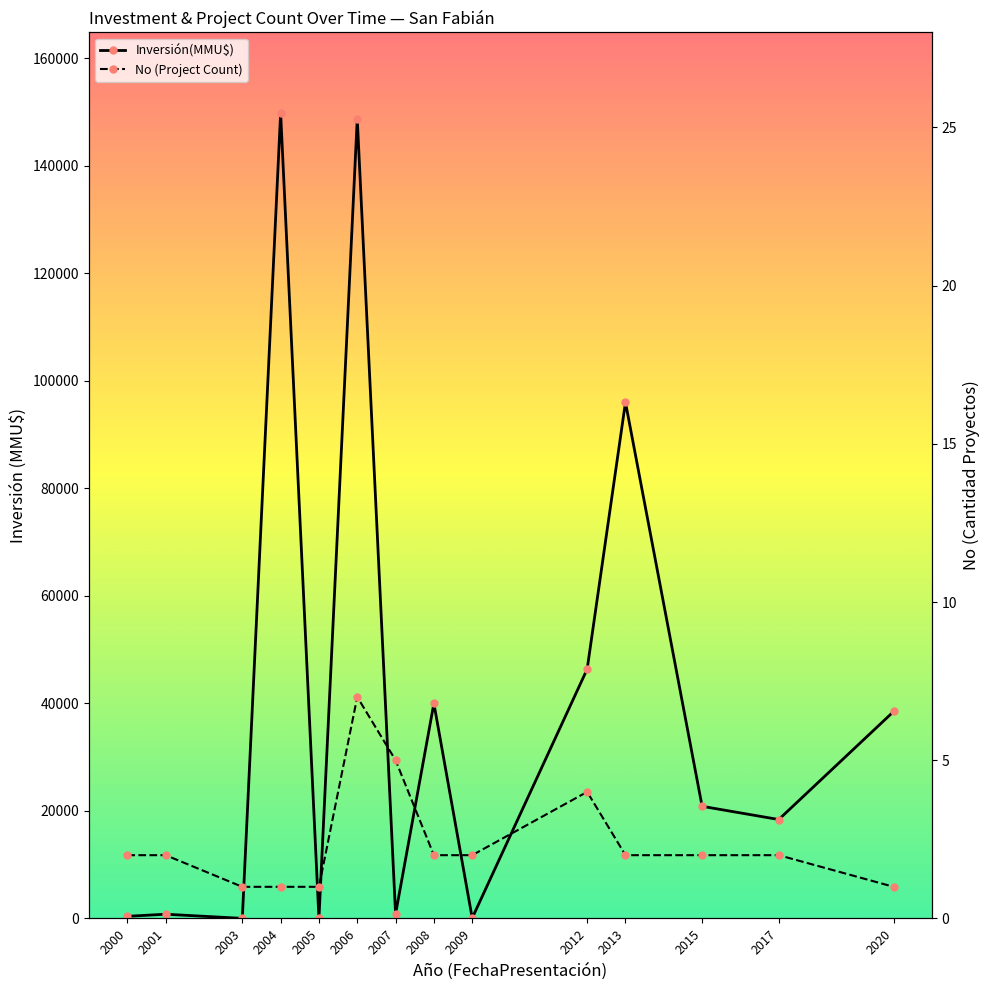

How many series are shown in this chart?

2